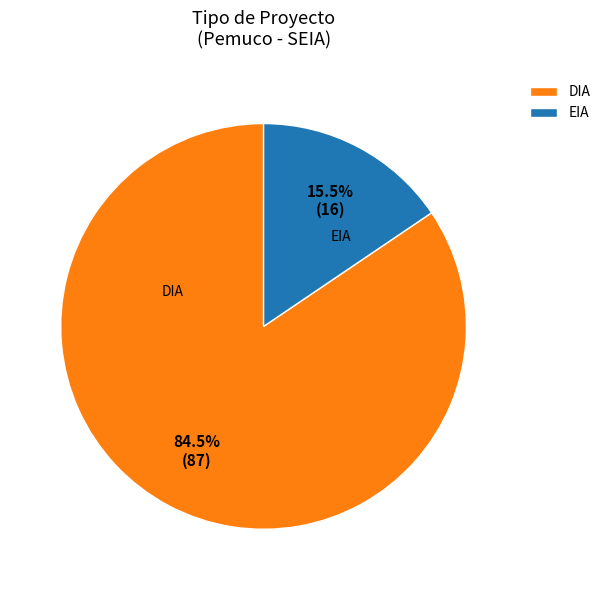

Does any single category account for the majority?

Yes